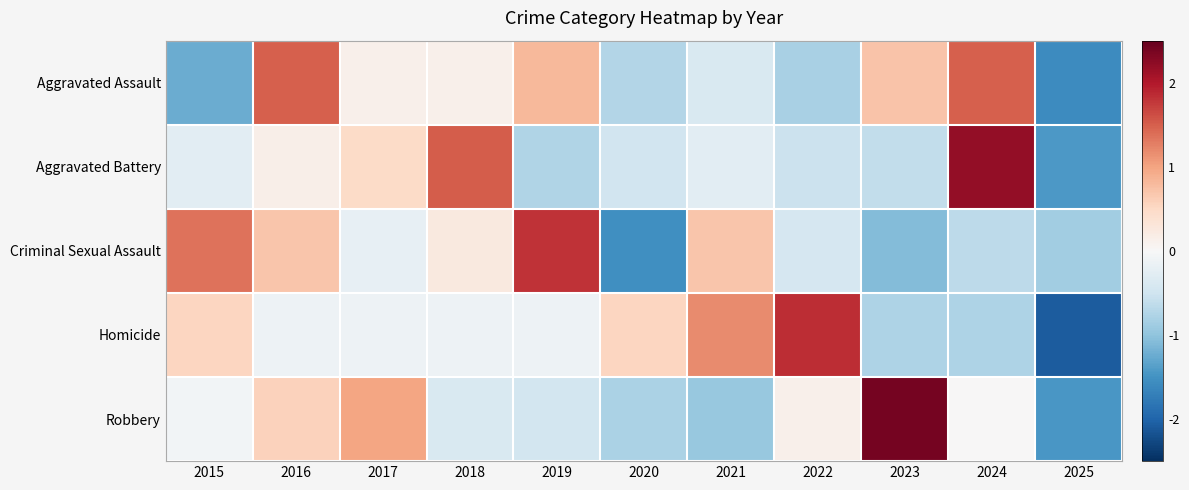

How many data points does each series have?

11